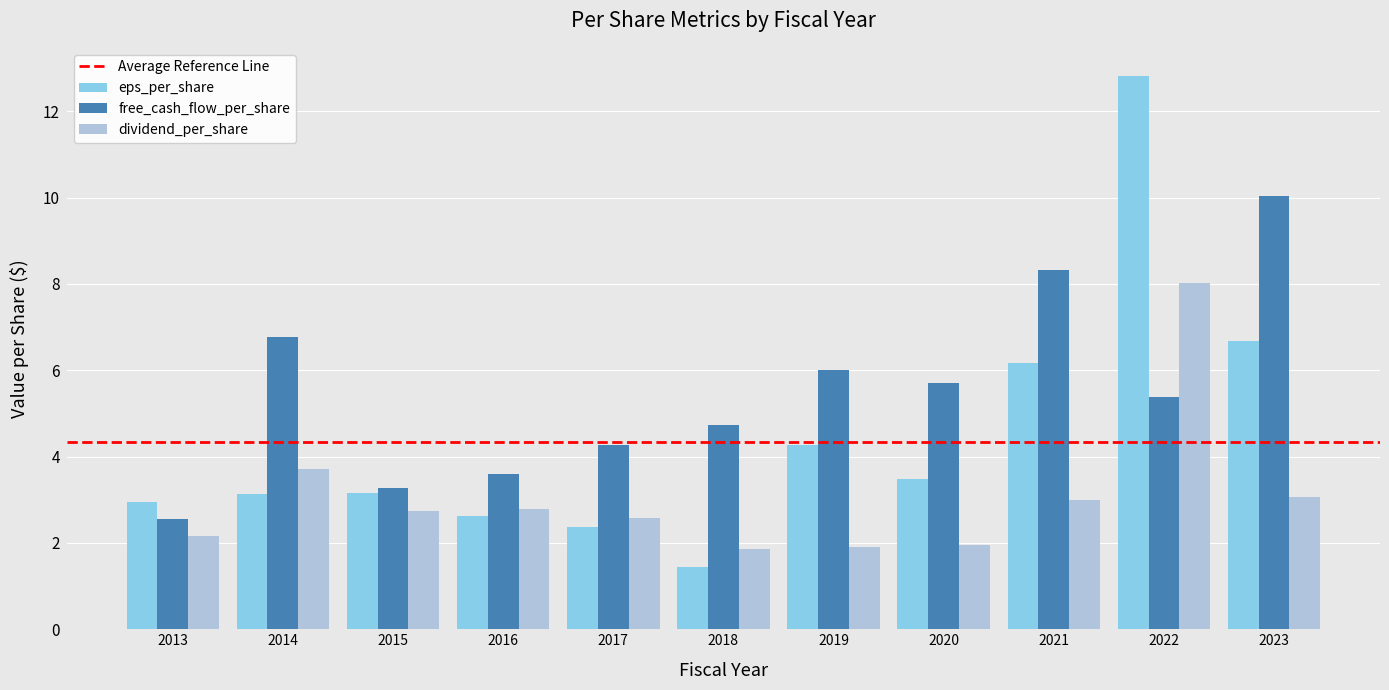

What is the average value of the free_cash_flow_per_share series?

5.5